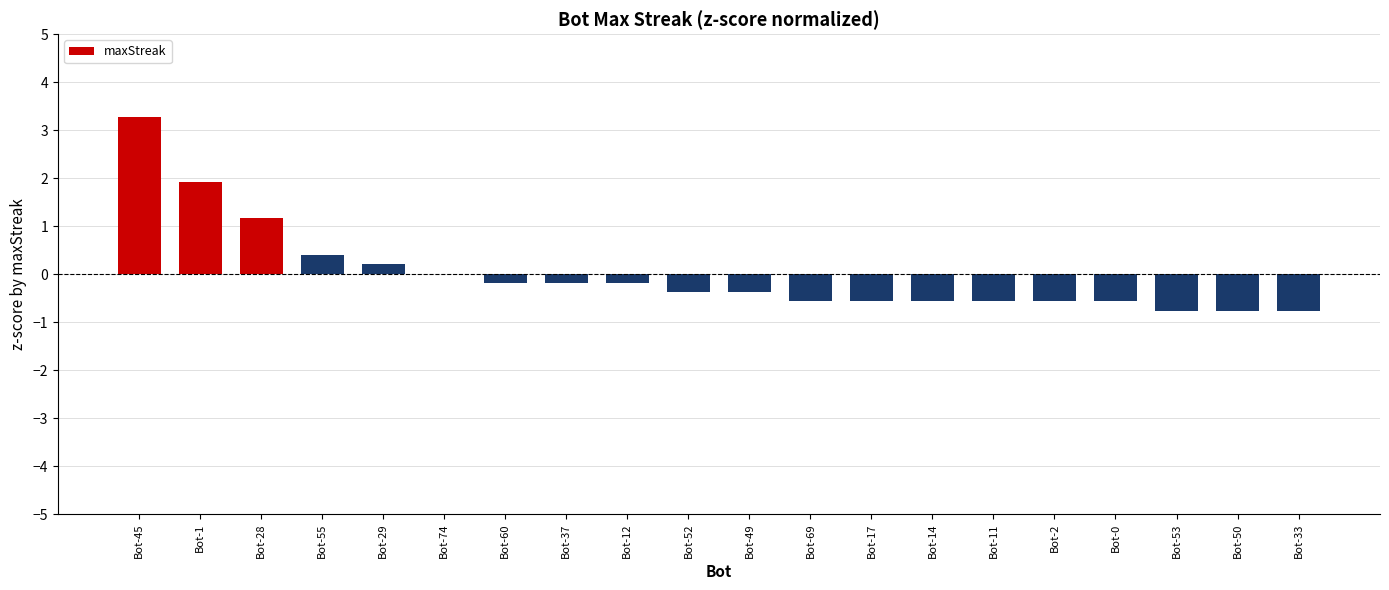

What is the sum of the values at Bot-55 and Bot-45?

3.7